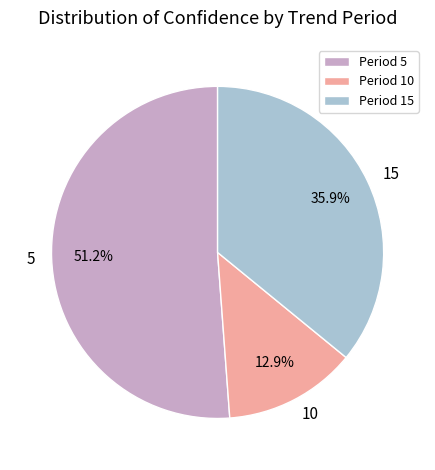

Which category has the biggest portion of the pie?

Period 5